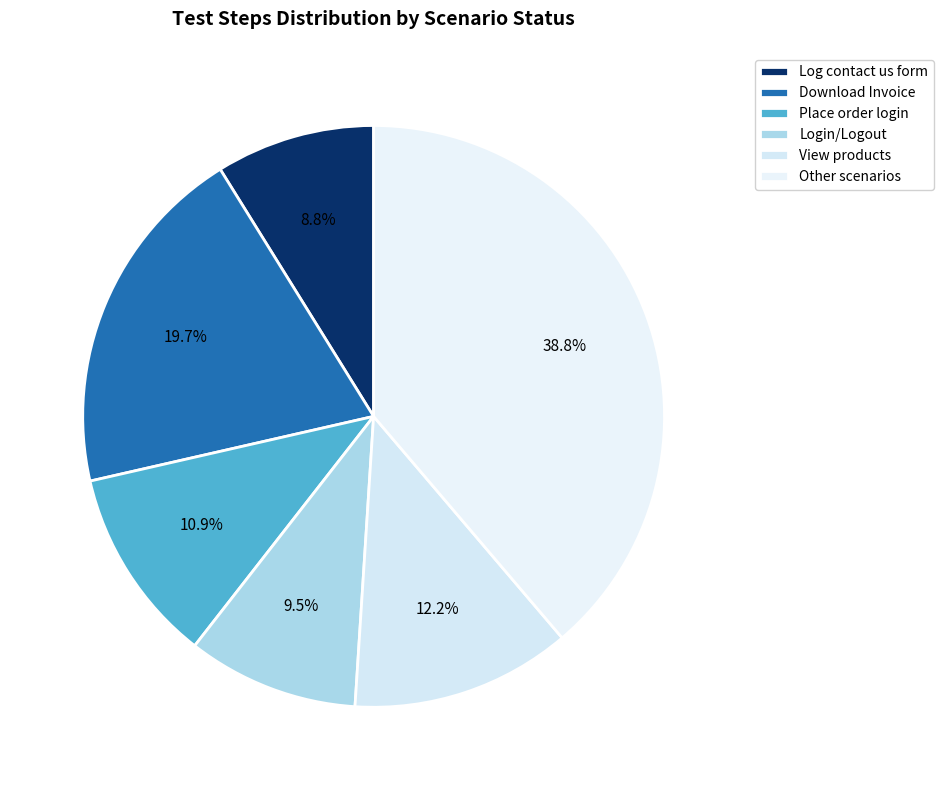

How many slices are in this pie chart?

6